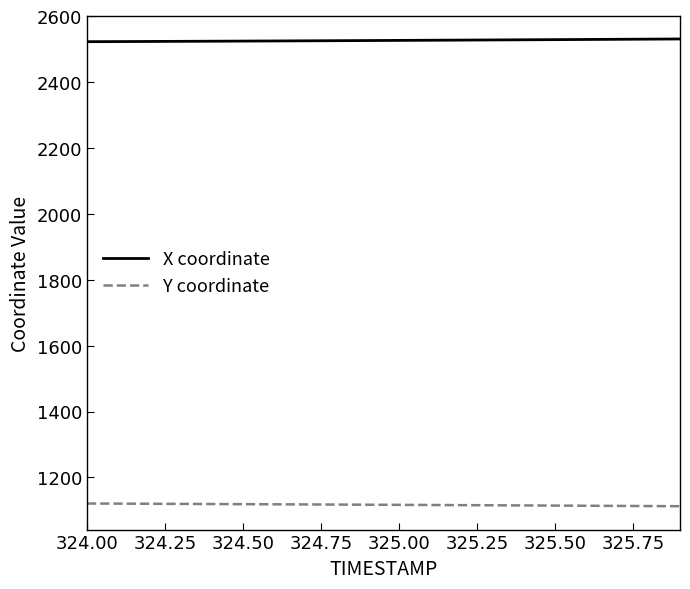

What are all the series names shown in the legend?

X coordinate, Y coordinate